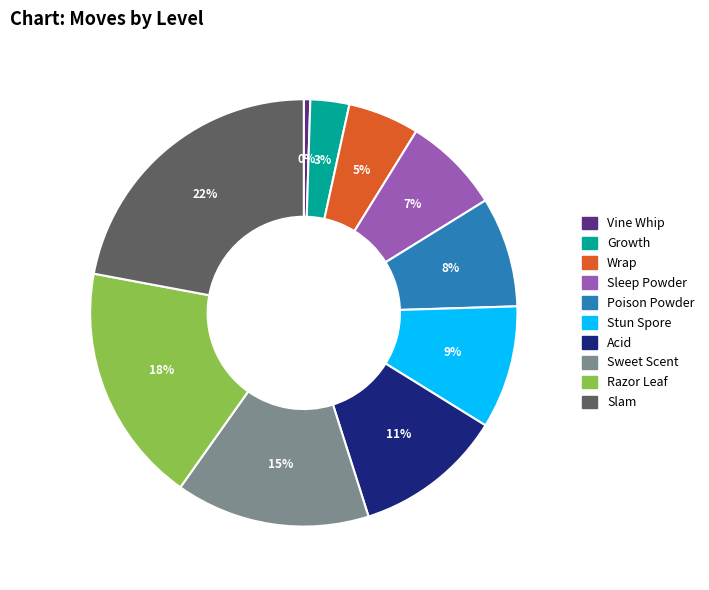

Is there a majority slice in this chart?

No